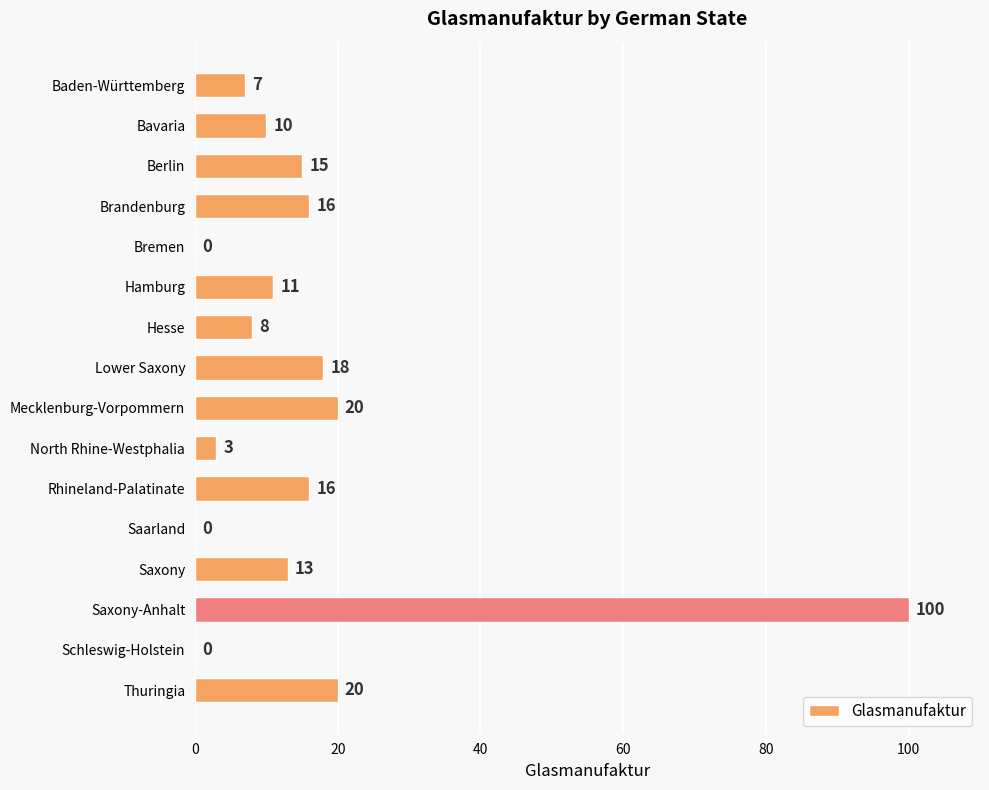

The value at Bremen is 0. True or false?

True